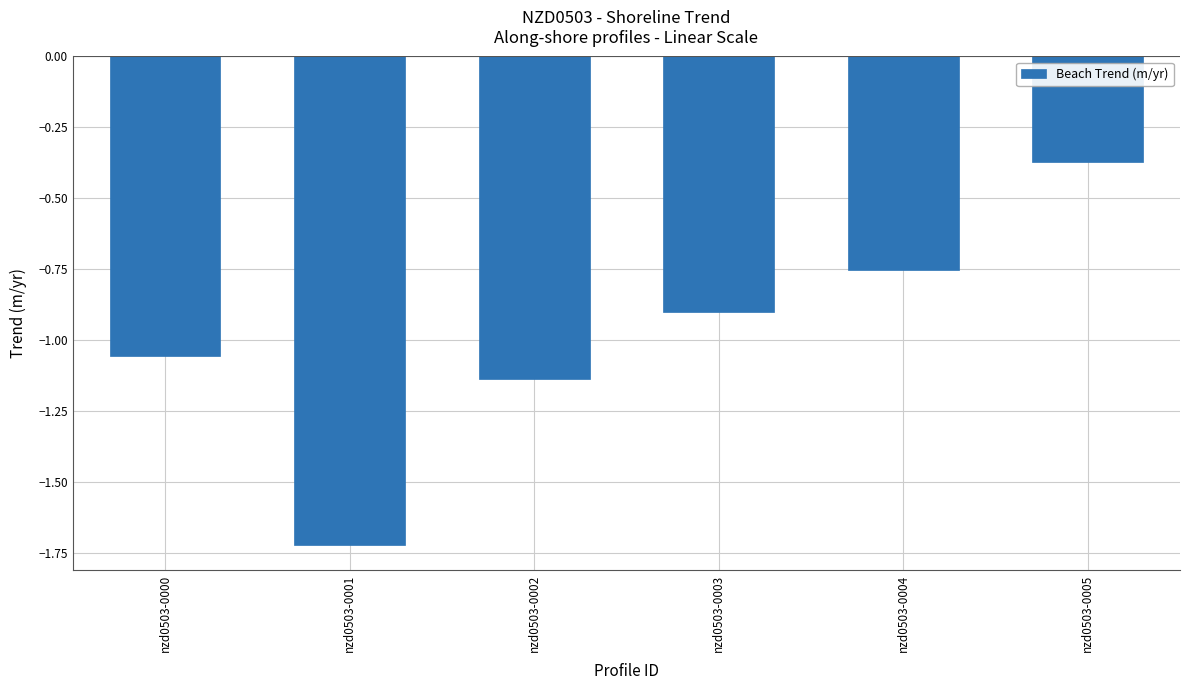

Where is the data nearest to the value -1?

nzd0503-0000